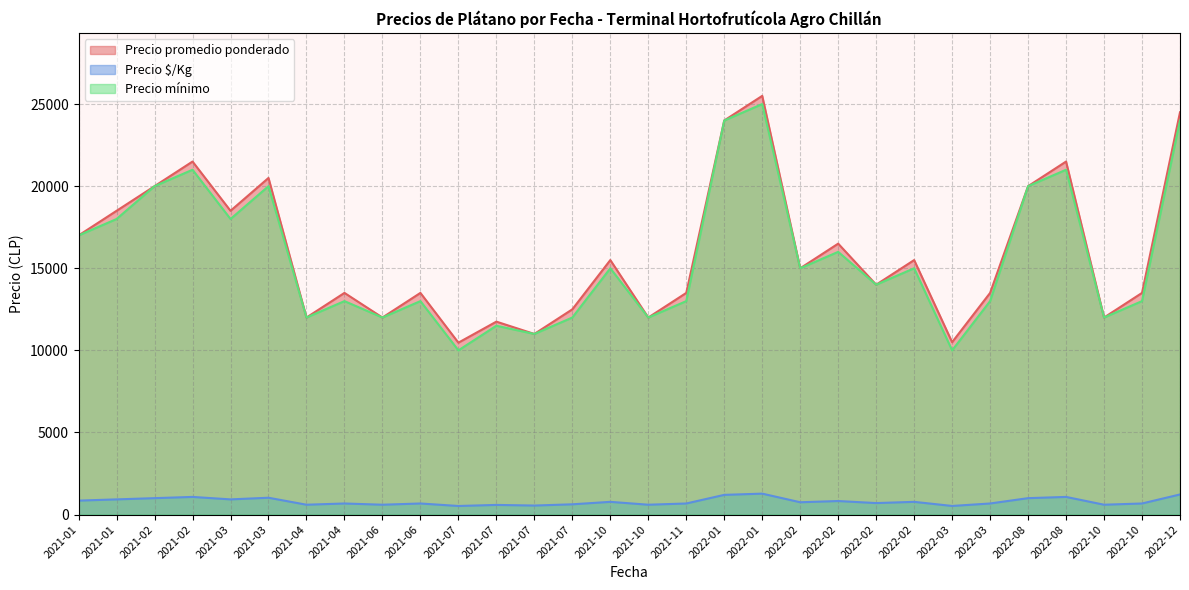

How many interior local peaks does the Precio mínimo series have?

10